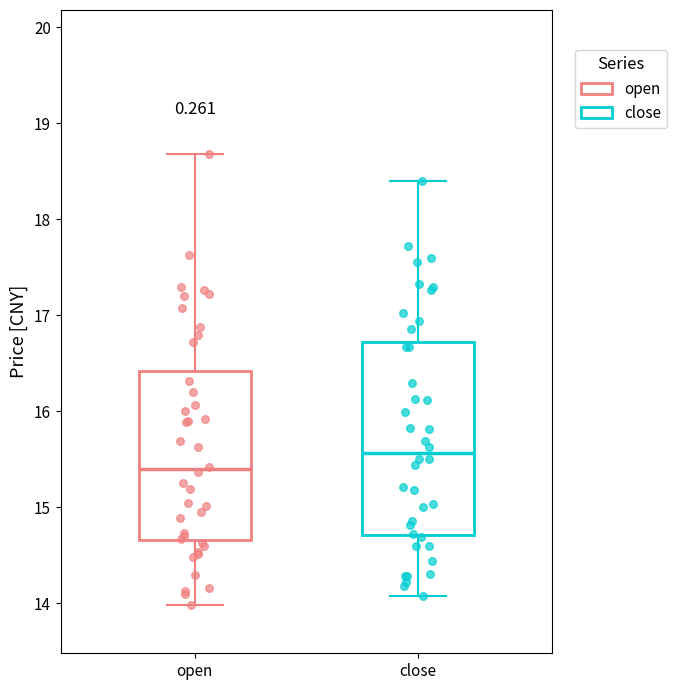

Reading left to right, read every box against the y-axis: the position of its median line, the range the box covers, and the ends of its whiskers. The values are not printed on the chart, so give them approximately, as read against the axis.

open: median 15.4, box 14.7 to 16.4, whiskers 14.0 to 18.7
close: median 15.6, box 14.7 to 16.7, whiskers 14.1 to 18.4